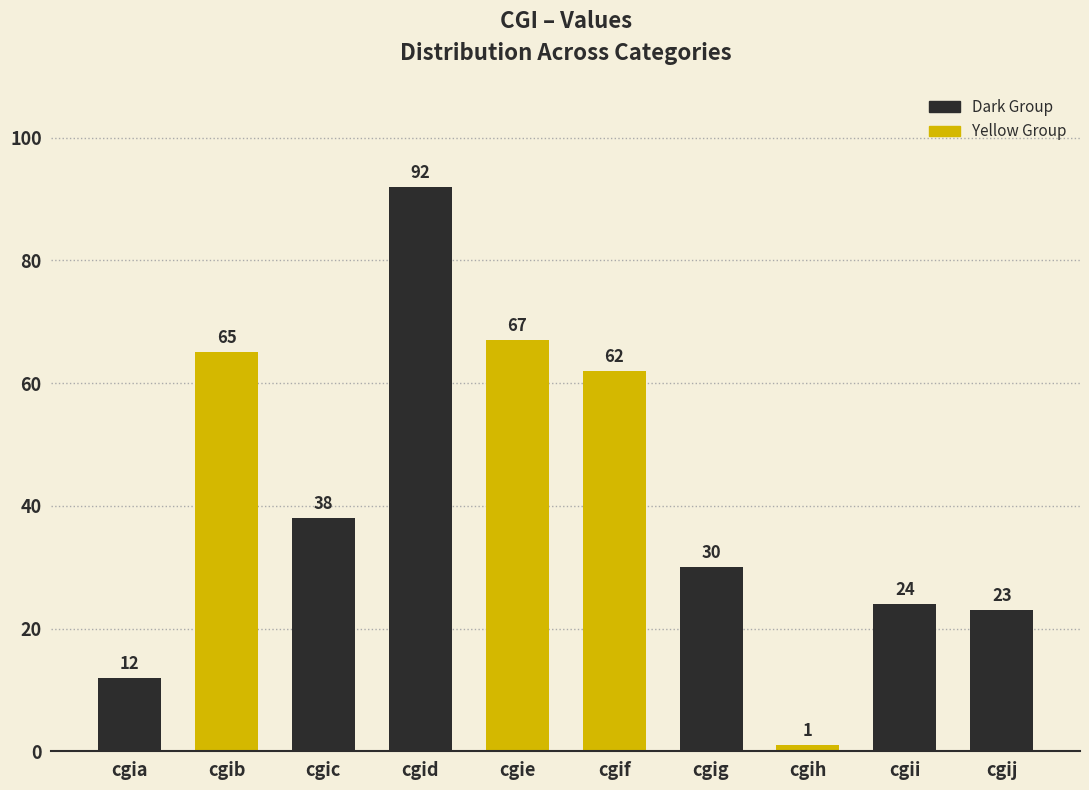

What is the average value?

41